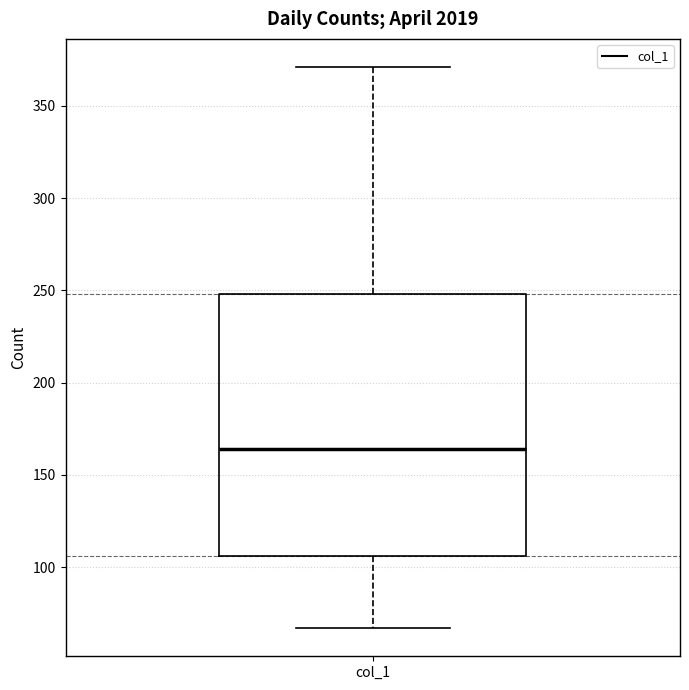

Transcribe this box plot: give where the median line is, the range the box spans, and where the two whiskers end, as read against the y-axis. The values are not printed on the chart, so give them approximately, as read against the axis.

median 165, box 105 to 250, whiskers 65 to 370